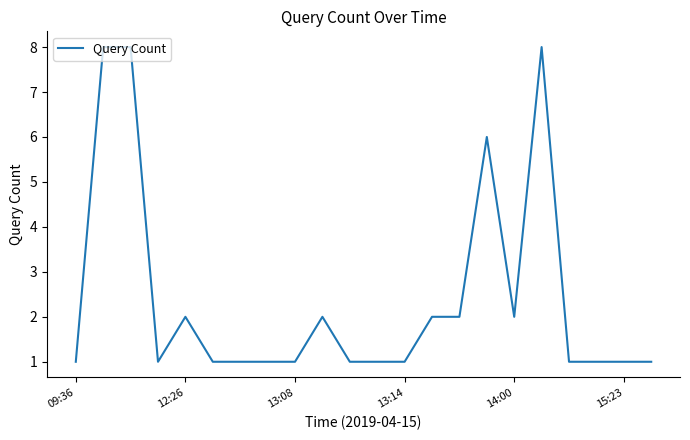

Is this an area chart (filled region under the line)?

No